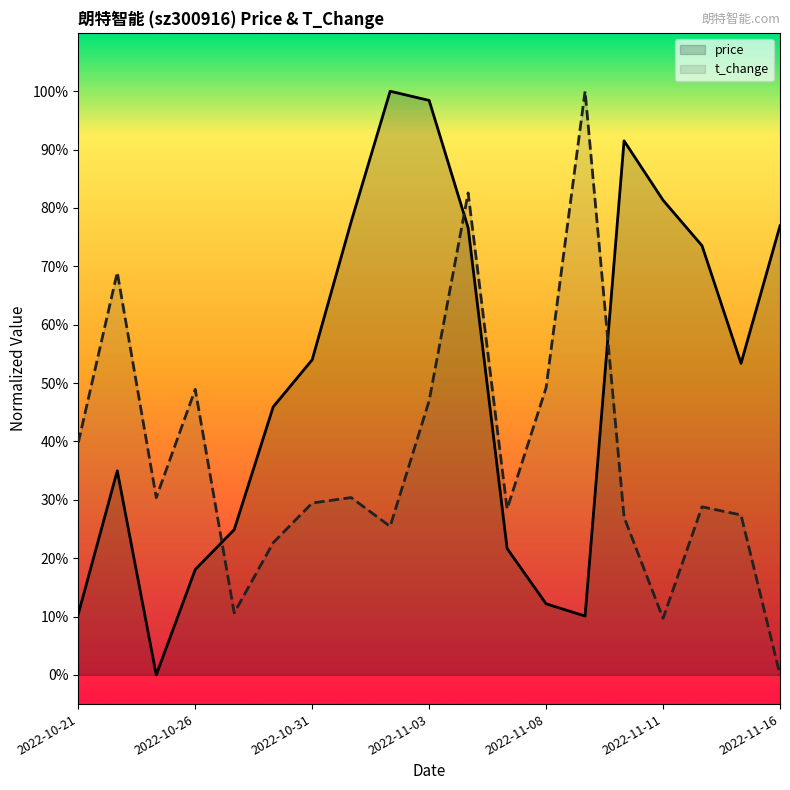

True or false: price has more than 2 interior local peaks.

True